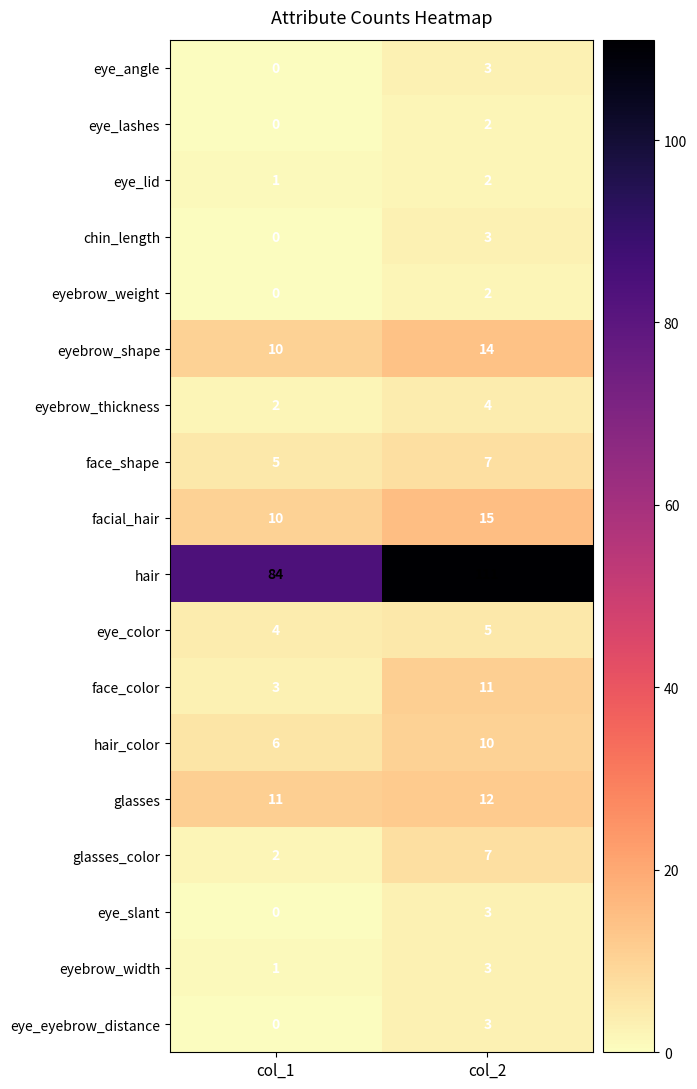

Is it true that eyebrow_thickness equals 2 at col_2?

False